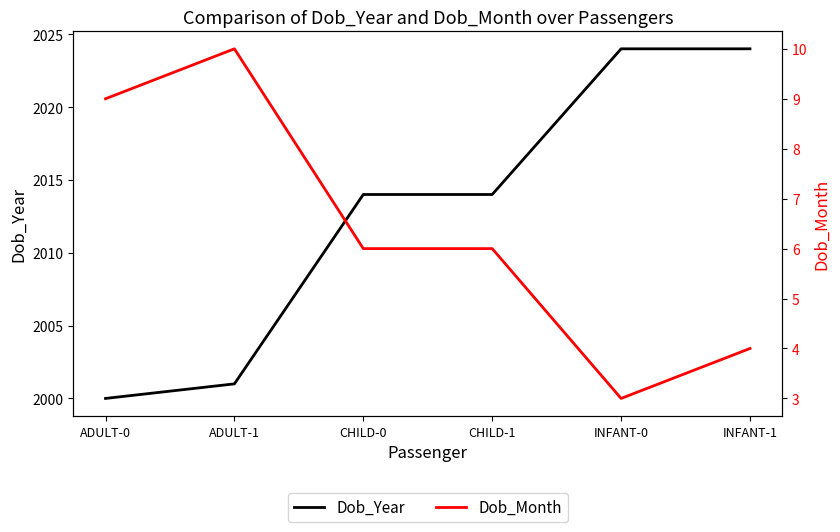

Where is Dob_Month nearest to the value 6?

CHILD-0